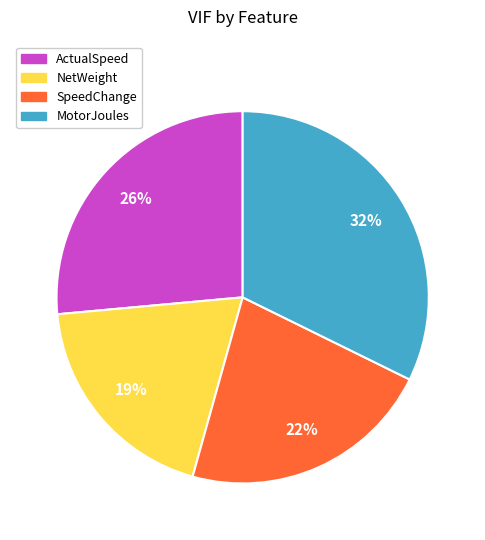

To the nearest percent, what is the average slice percentage?

25%